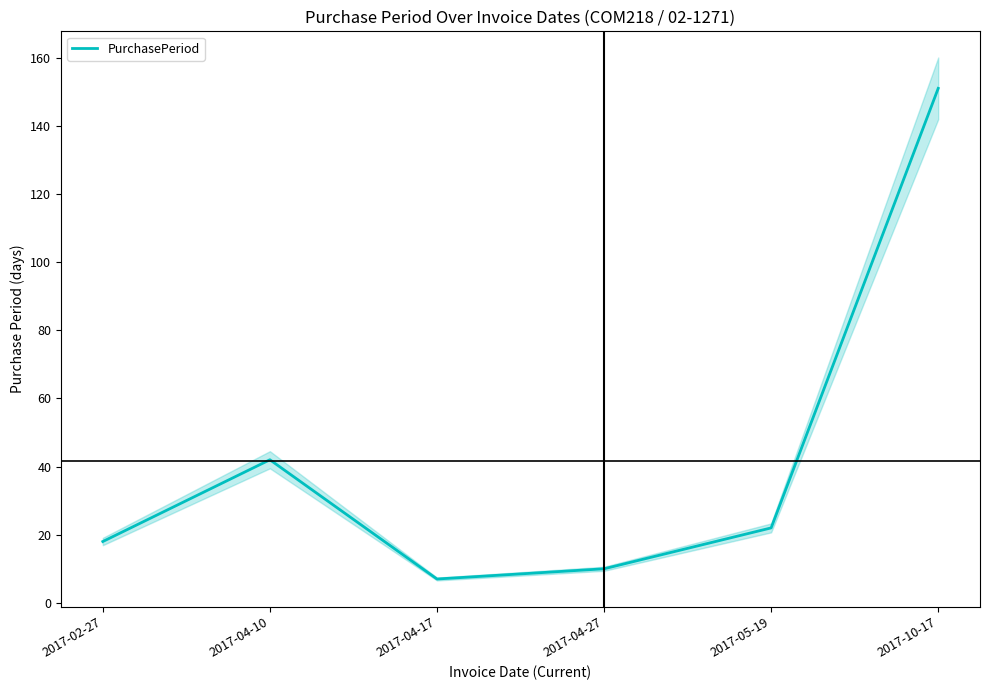

Is it true that the value at 2017-04-10 is 42?

True